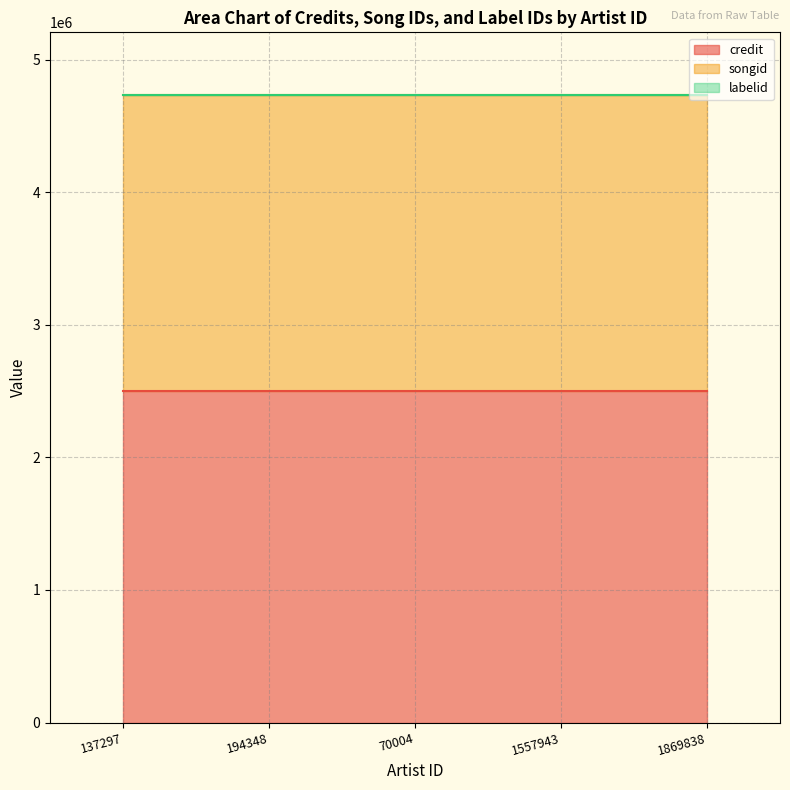

What position from the left is 1869838?

5